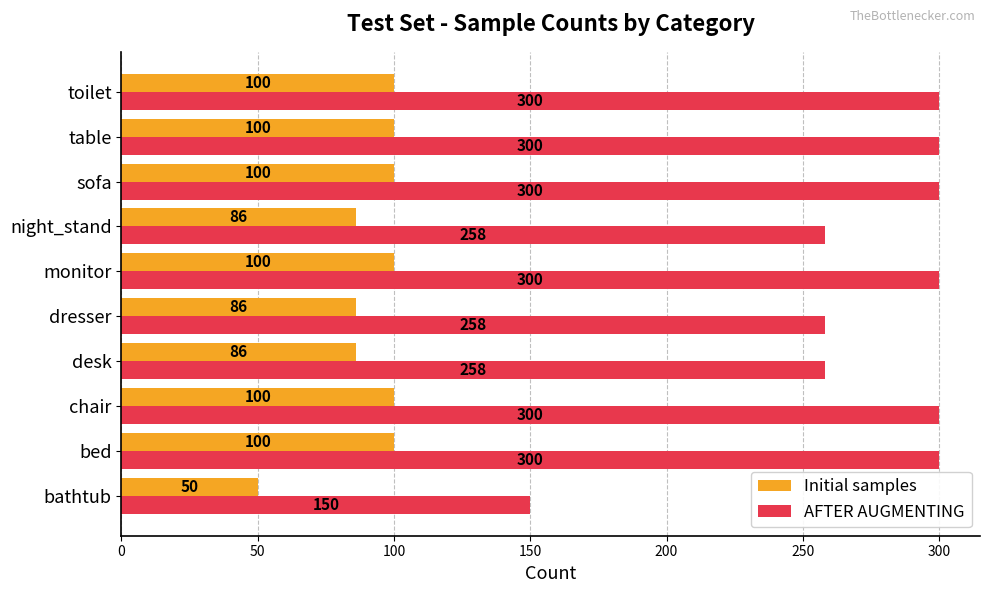

Which series changed the most between monitor and night_stand?

AFTER AUGMENTING